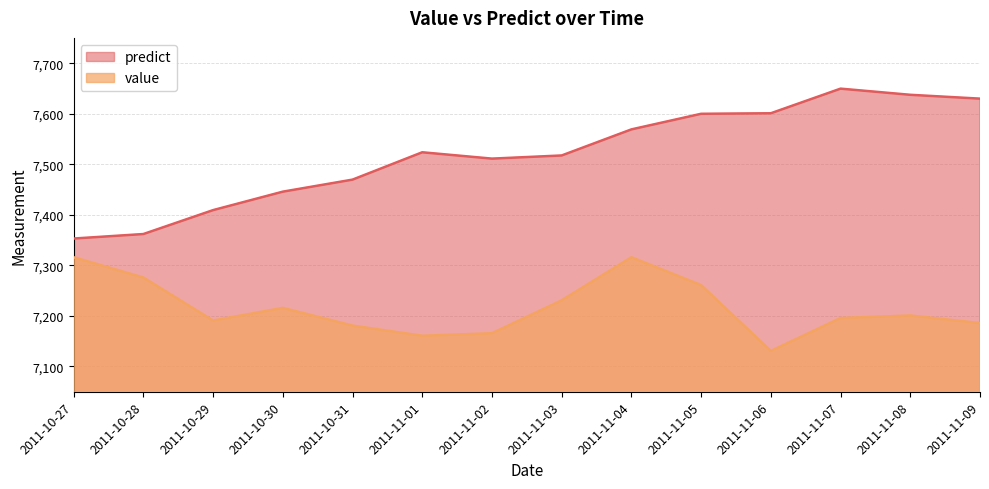

True or false: predict and value intersect in this chart.

False